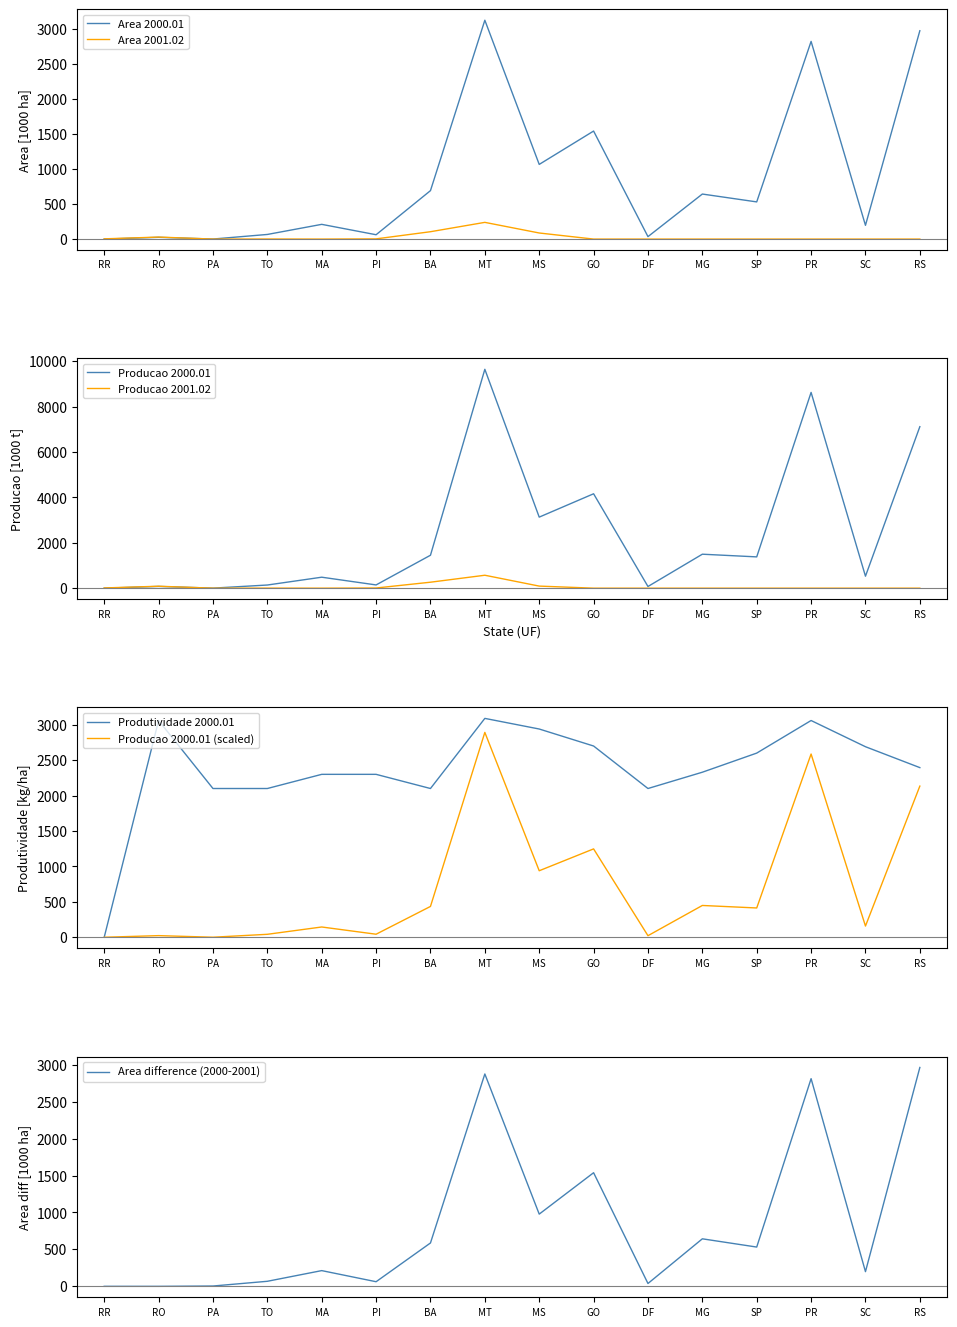

Where is the first local maximum for Area?

RO